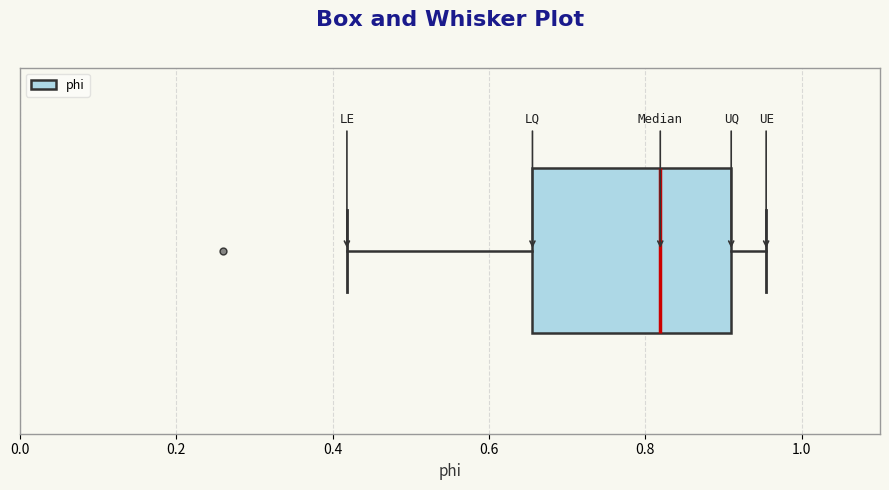

Transcribe this box plot: give where the median line is, the range the box spans, and where the two whiskers end, as read against the x-axis. The values are not printed on the chart, so give them approximately, as read against the axis.

median 0.82, box 0.66 to 0.90, whiskers 0.42 to 0.96